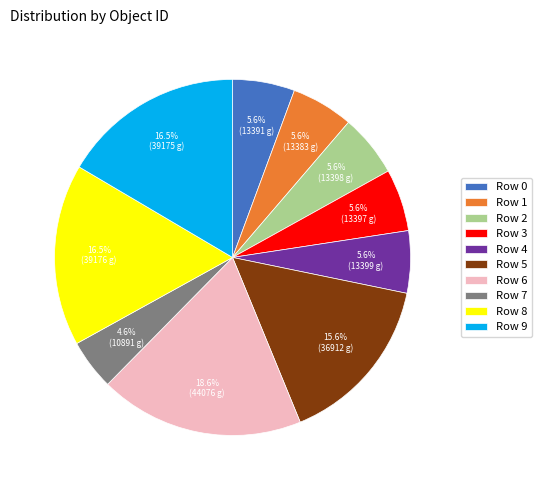

Between Row 6 and Row 8, which is larger?

Row 6